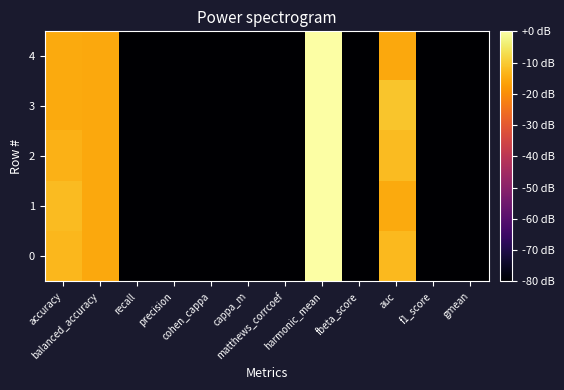

At how many categories does at least one series exceed -44?

4